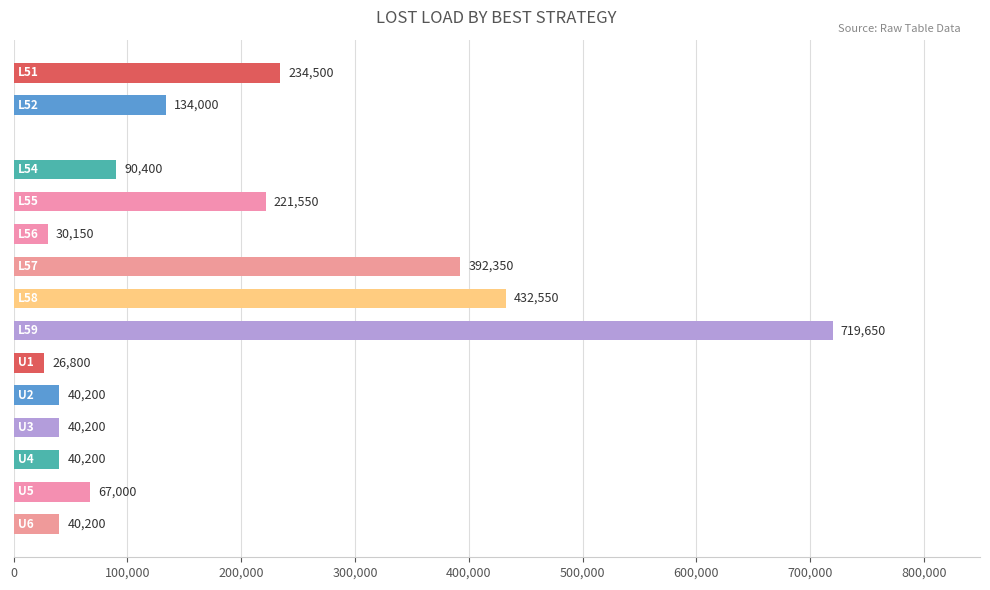

What is the greatest value displayed?

719650